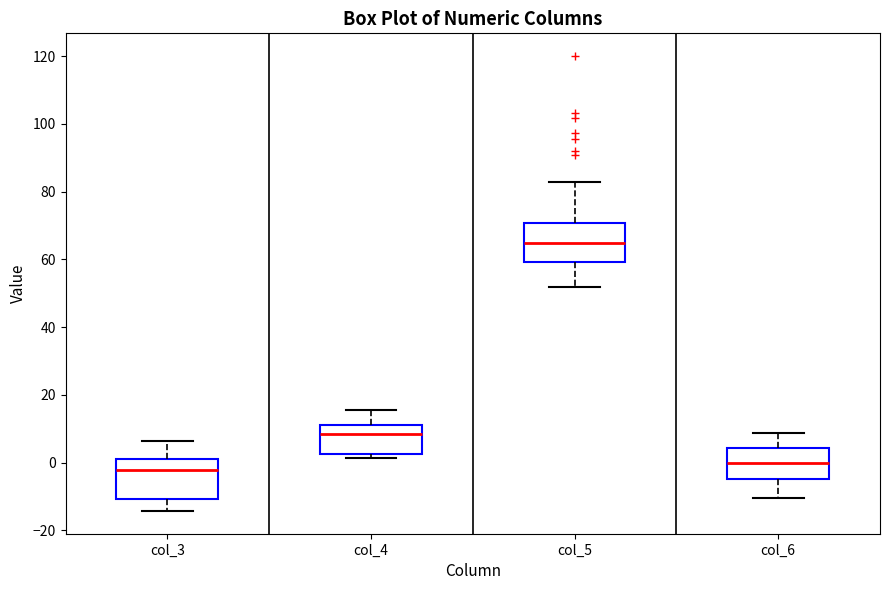

Where is the lower edge of the box for col_5 on the y-axis? The values are not printed on the chart, so give them approximately, as read against the axis.

60